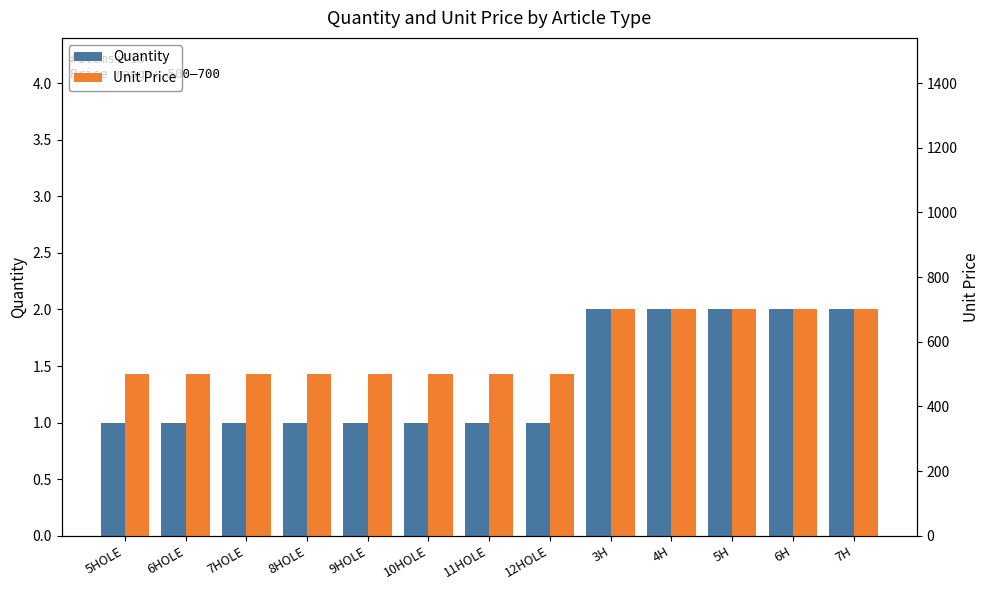

How many bars are there in total?

26